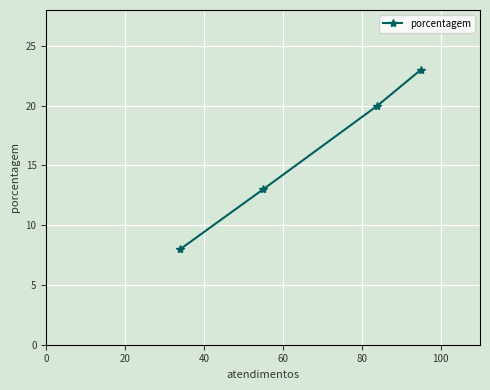

What is the value of the 2nd point from the left?

13